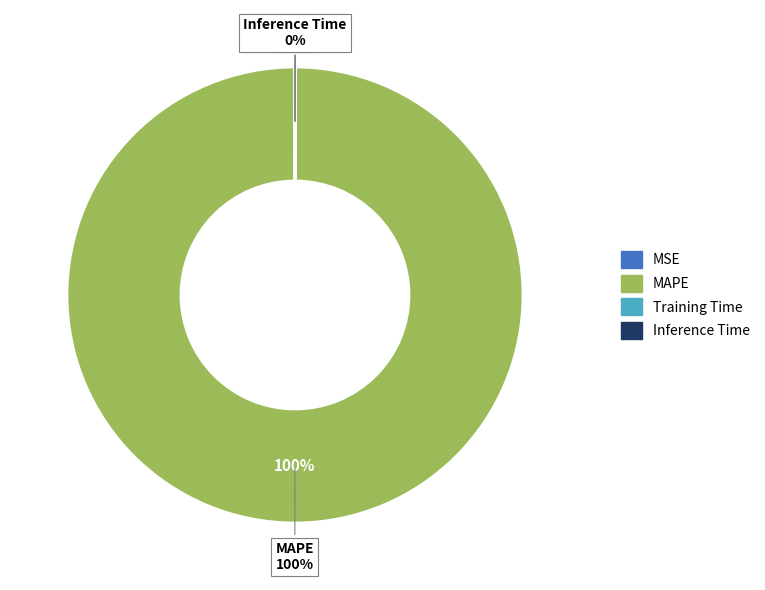

Does MAPE account for over 50% of the chart?

Yes